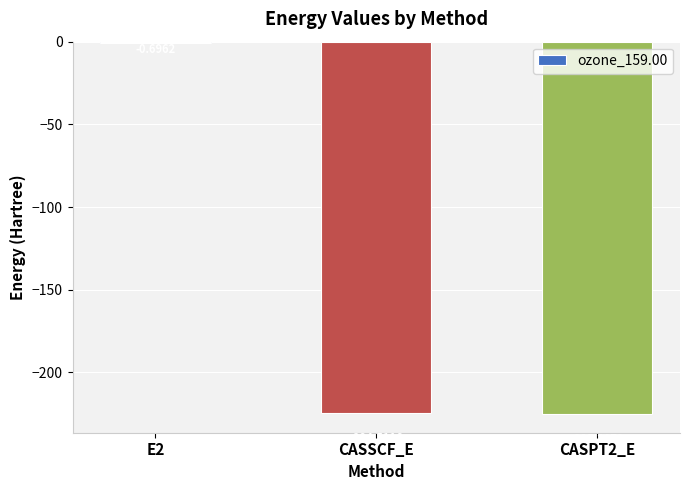

Which has a higher value, CASPT2_E or E2?

E2